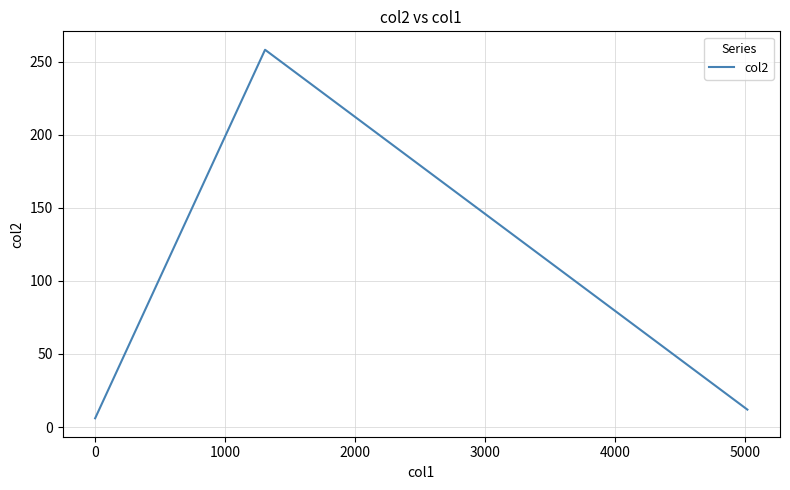

Reading right to left, what are all the values shown in this chart?

12.0	258.0	6.0